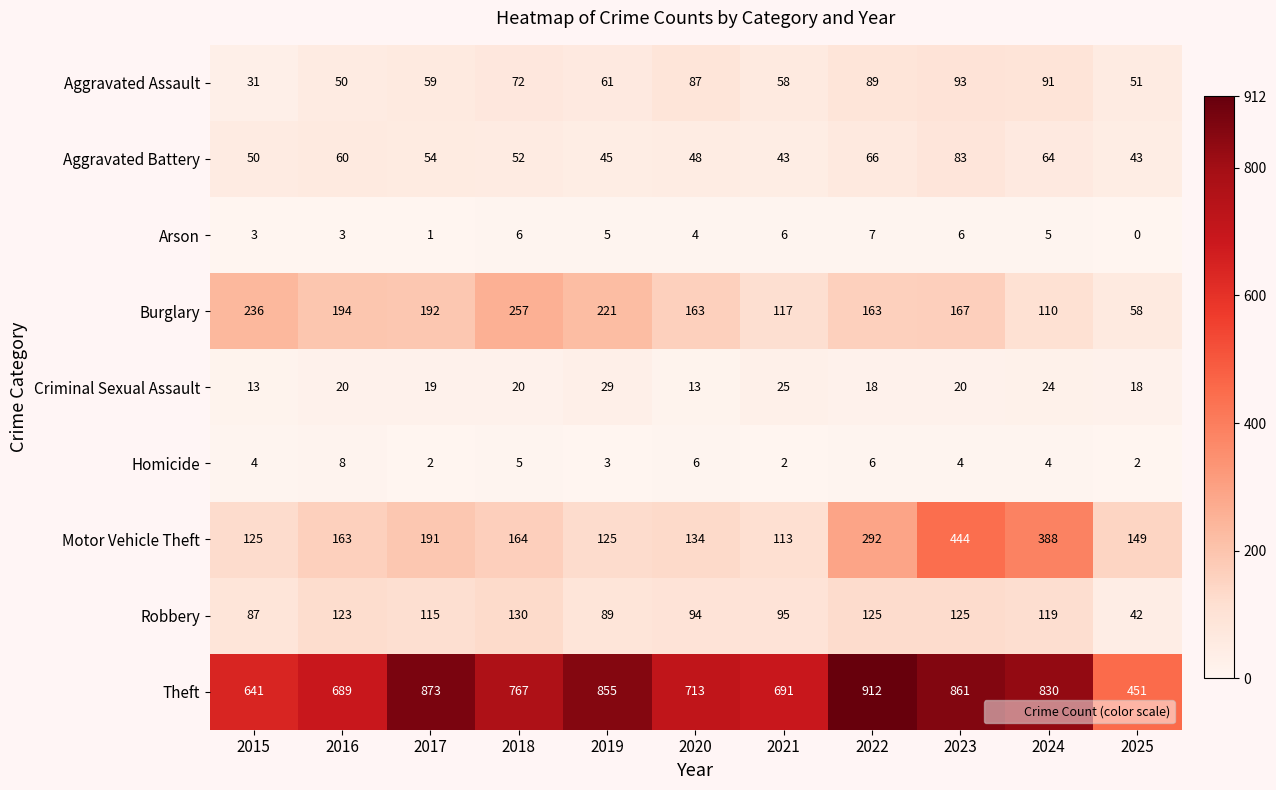

What is the difference between the highest and lowest values at 2022?

906